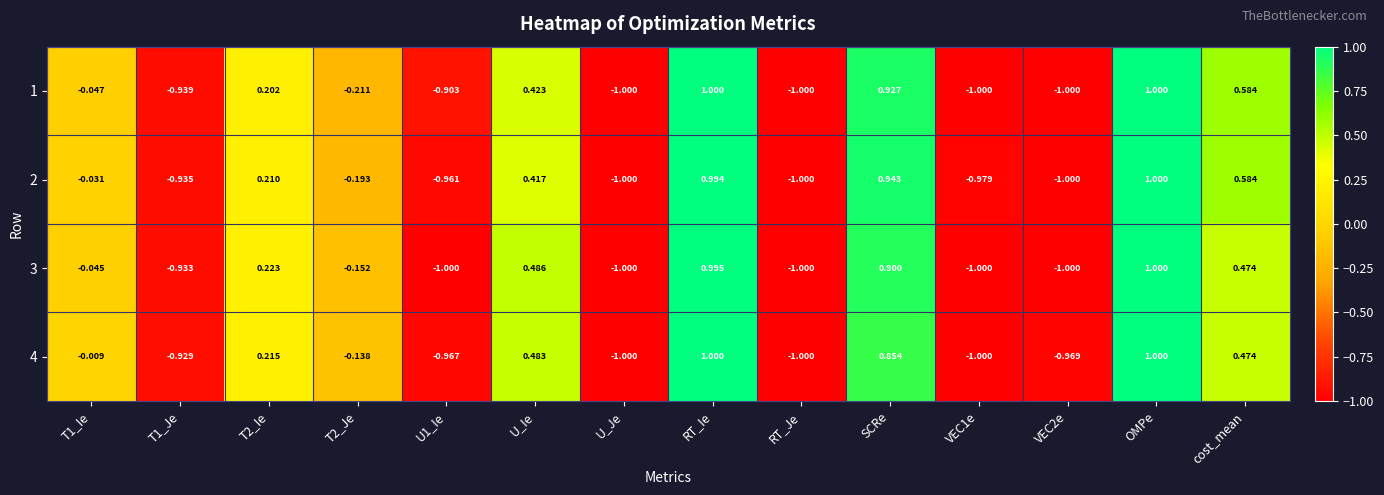

Is the value of 4 at SCRe greater than the value of 3 at T1_Ie?

Yes